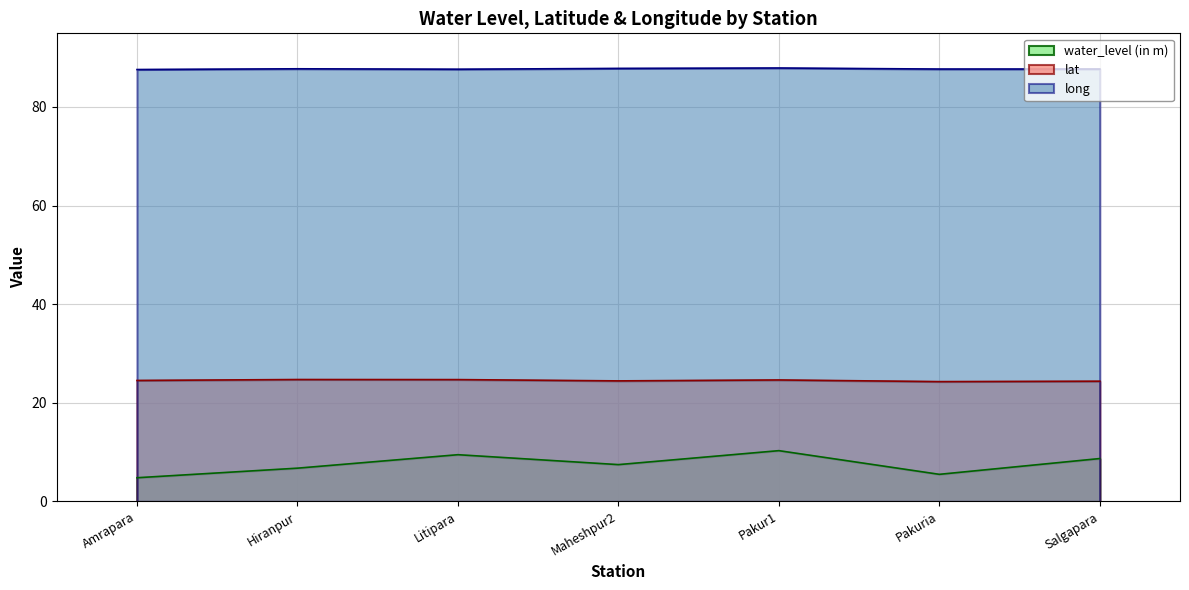

True or false: lat has a value of 24.6 at Pakur1.

True